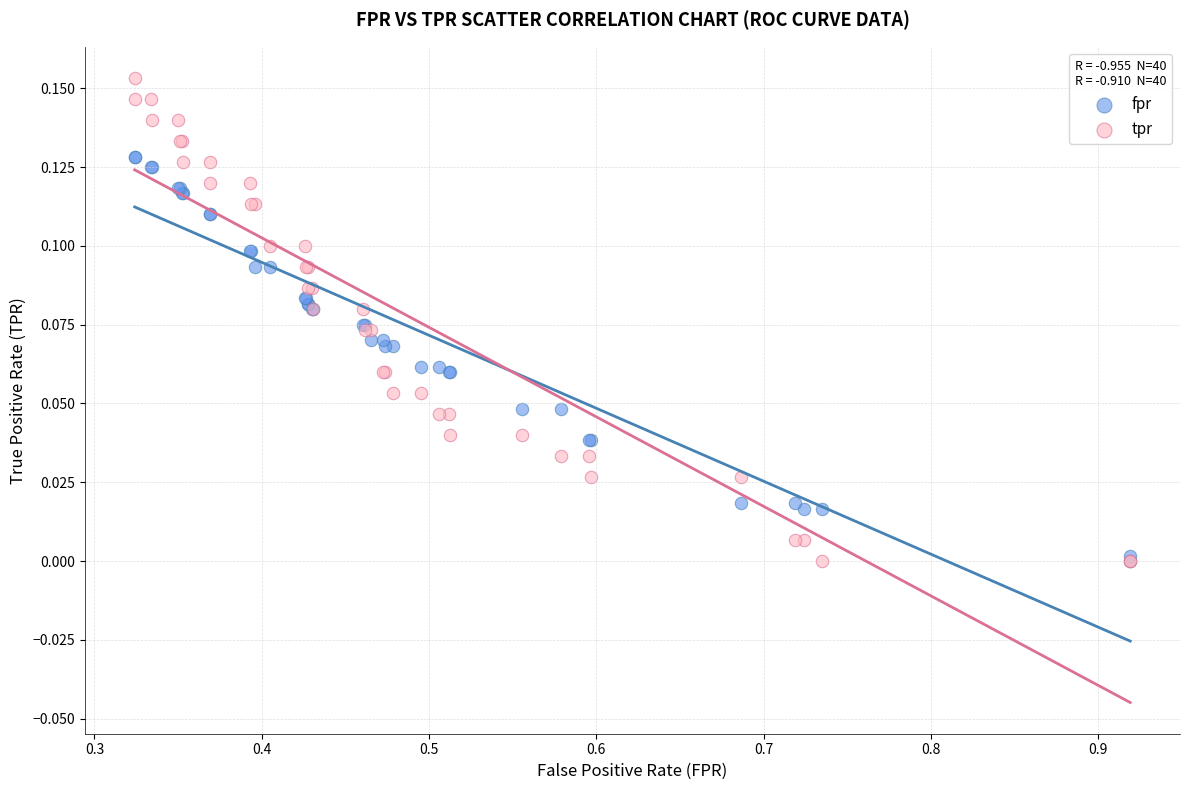

What are all the series names shown in the legend?

fpr, tpr